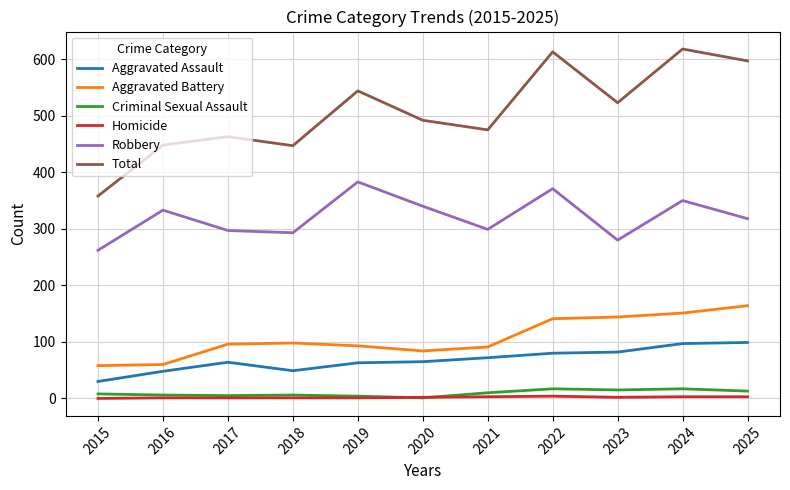

What is the spread (max minus min) of values at 2018?

446